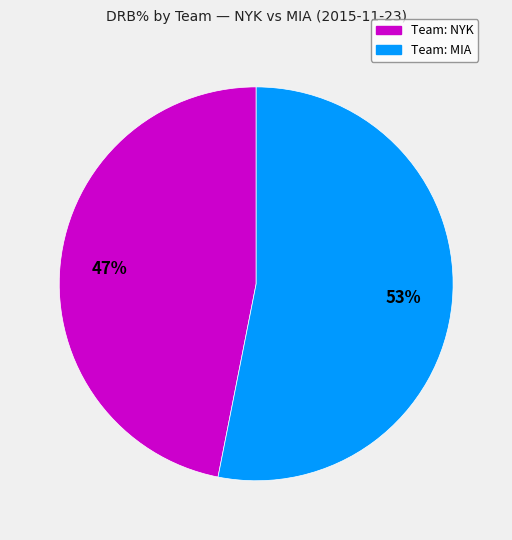

To the nearest percent, what is the difference between the largest and smallest slice percentages?

6%